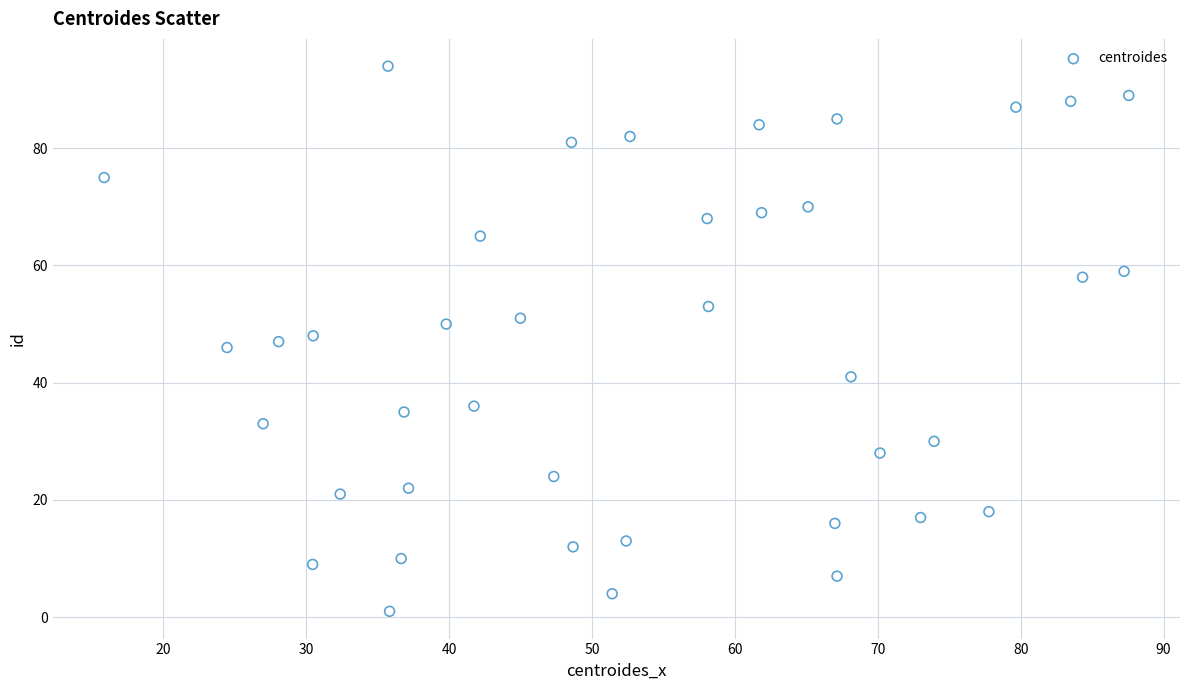

What is the range of Y values (max minus min)?

93